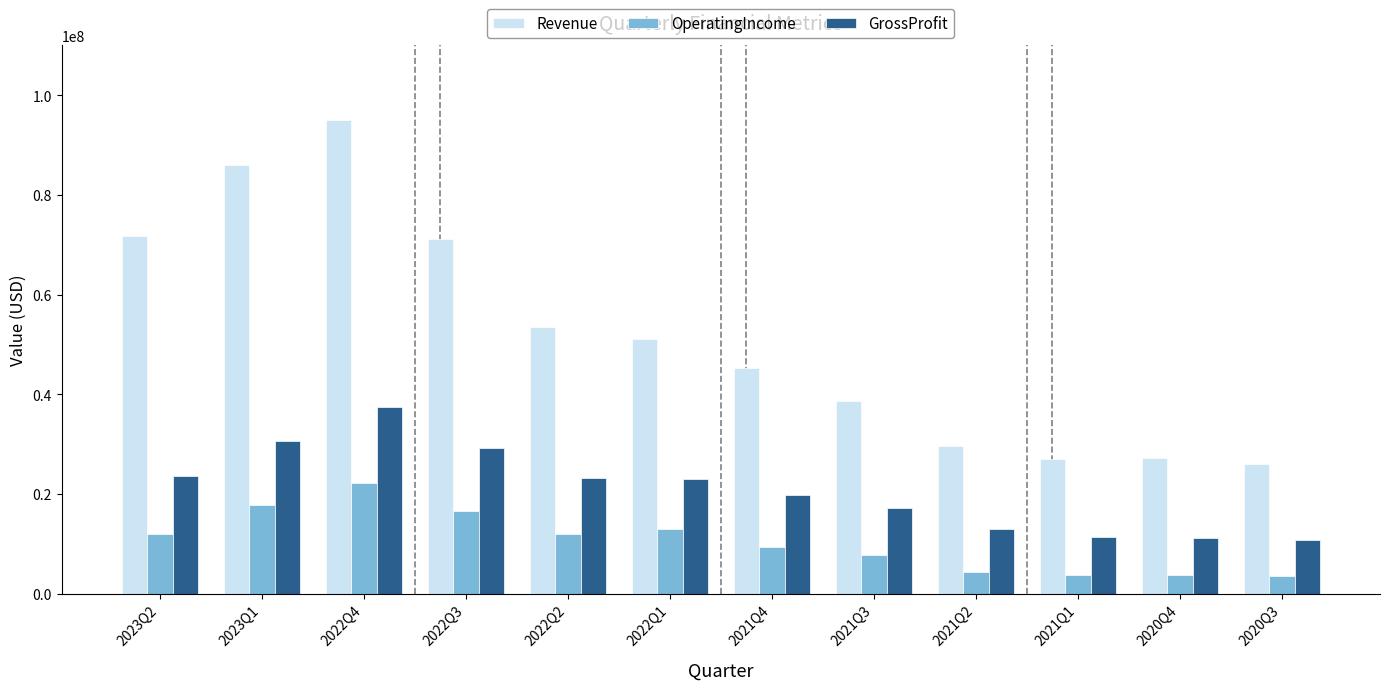

Where does the OperatingIncome series first go above 11931000?

2023Q2